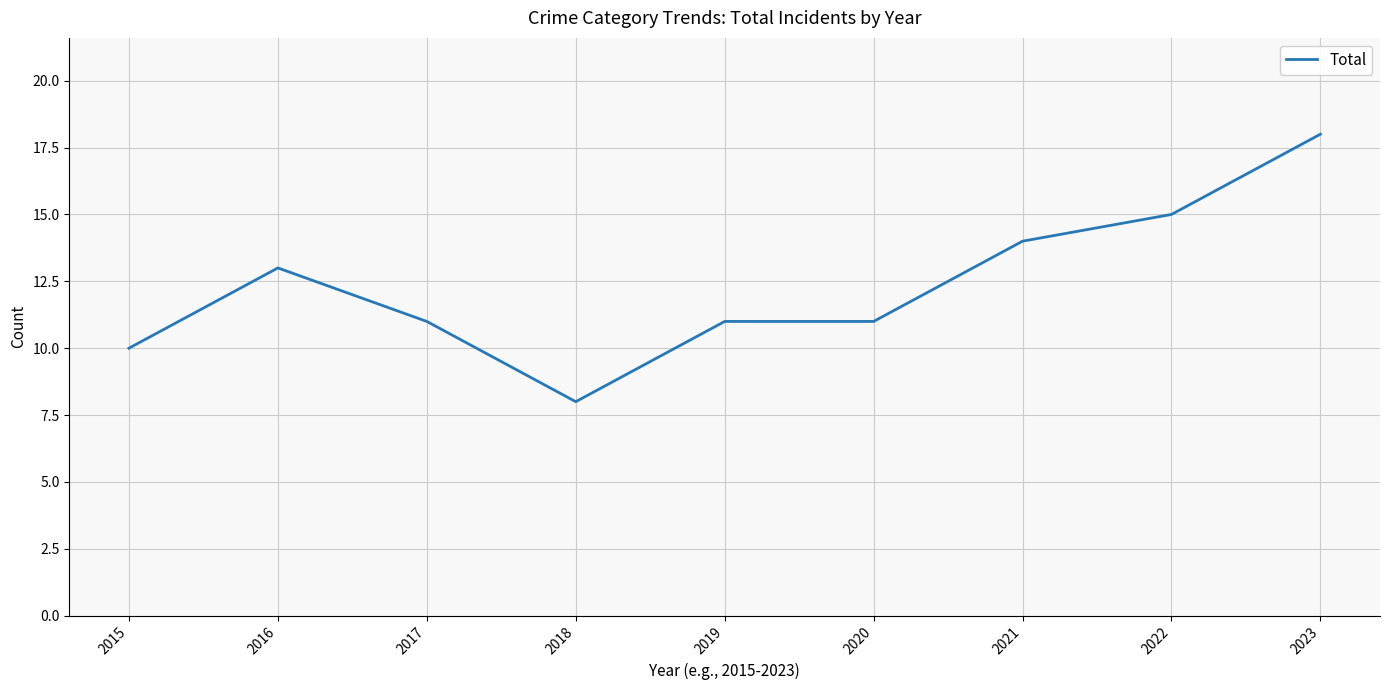

The chart shows a value of 11 at 2017. True or false?

True